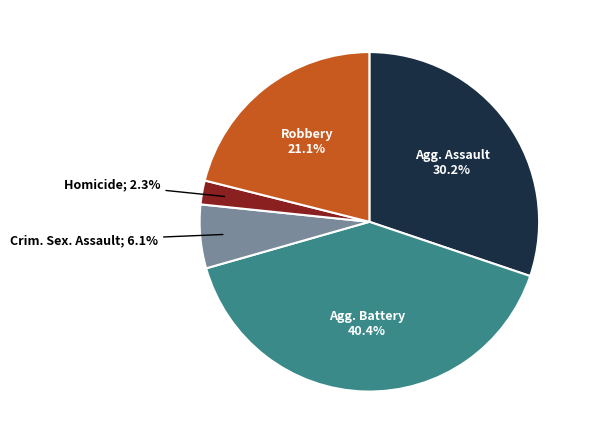

To the nearest percent, what is the difference between the largest and smallest slice percentages?

38%